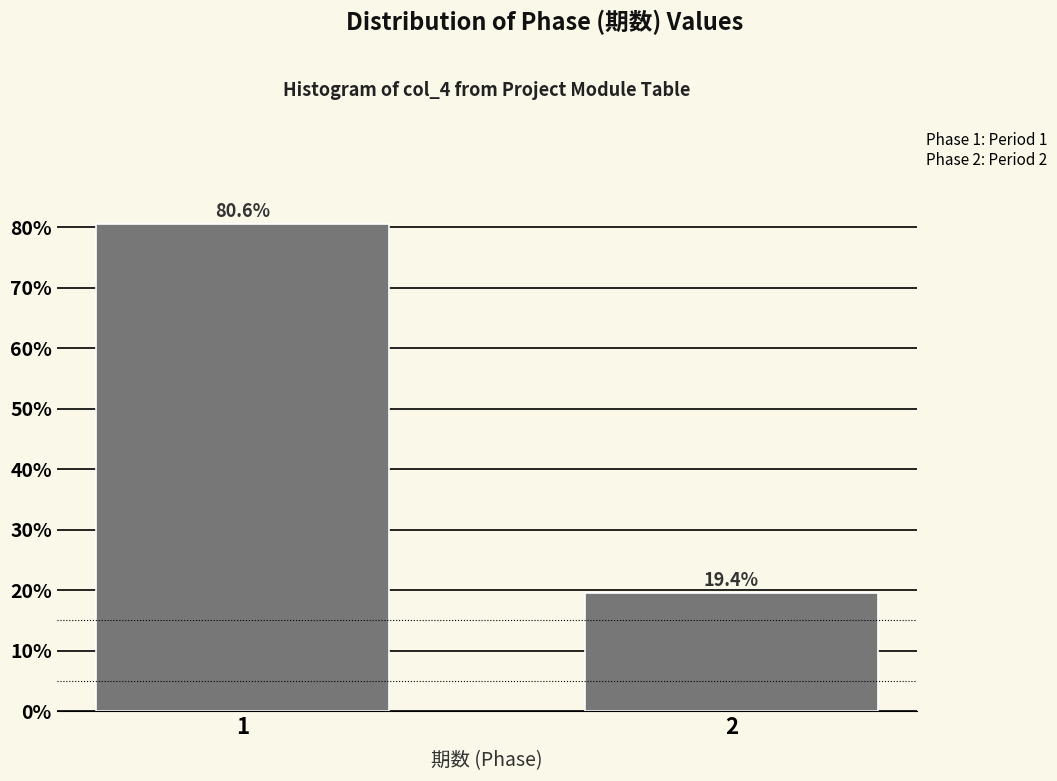

Reading left to right, extract all data points from this chart.

1=80.6	2=19.4